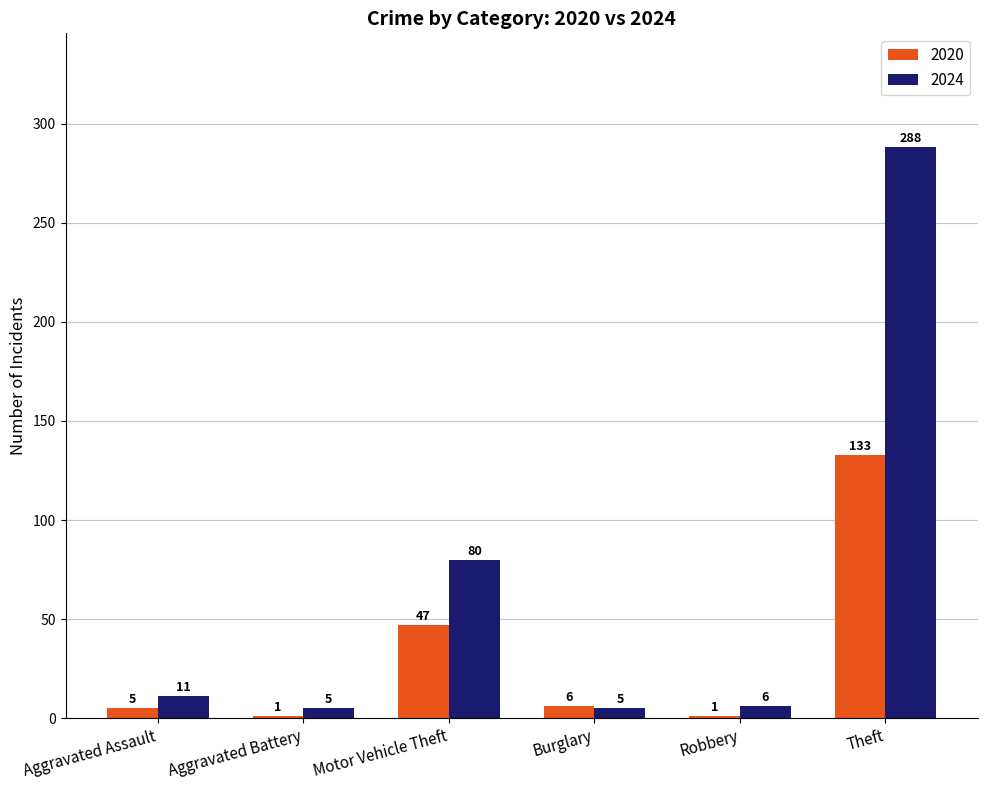

Which series has the largest range (max minus min)?

2024